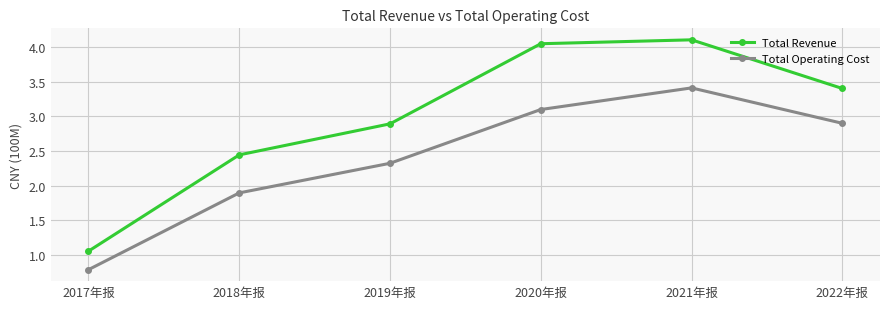

Which label corresponds to the smallest value in the chart?

2017年报